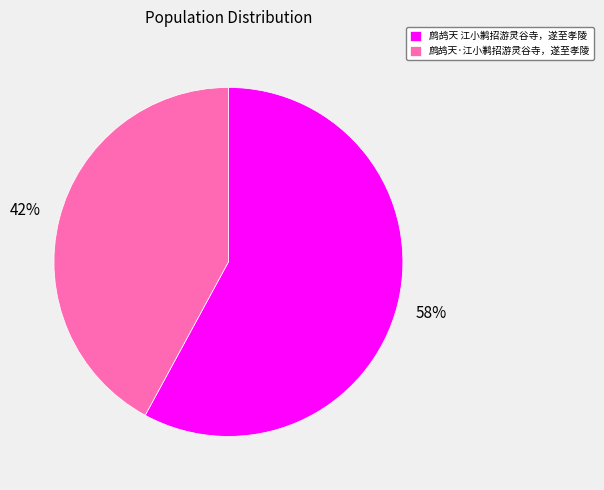

True or false: 鹧鸪天·江小鹣招游灵谷寺，遂至孝陵 accounts for 42% of the total.

True